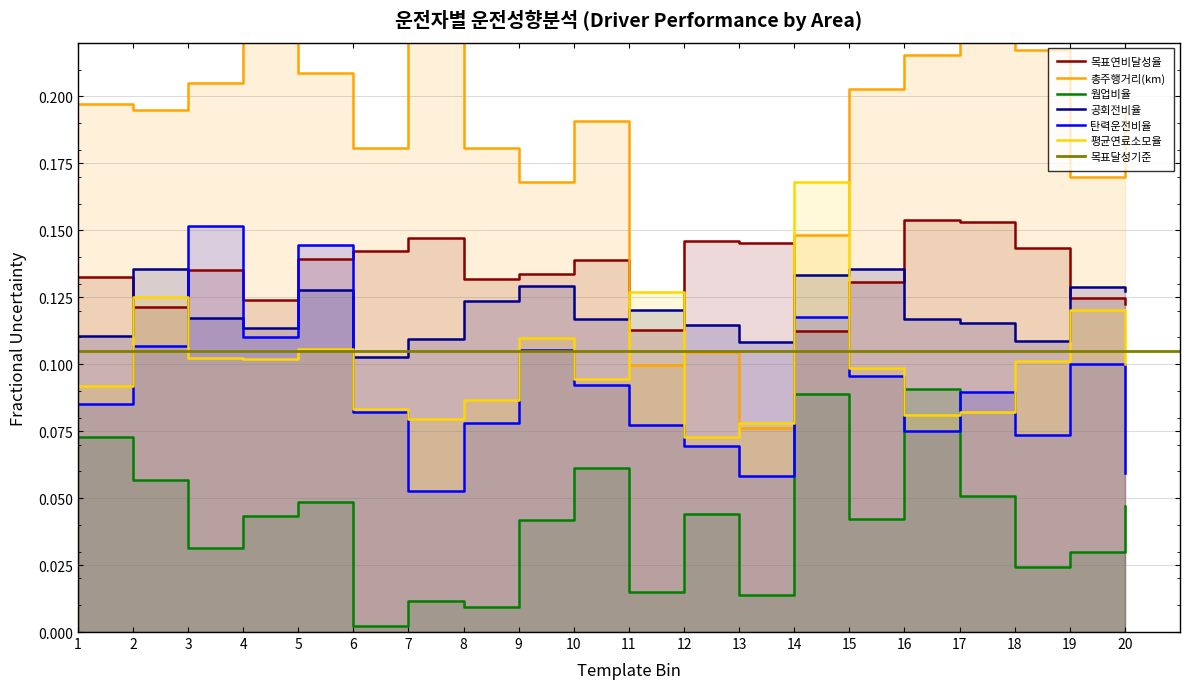

What is the value of the 탄력운전비율 point at the 13th from the left?

0.1